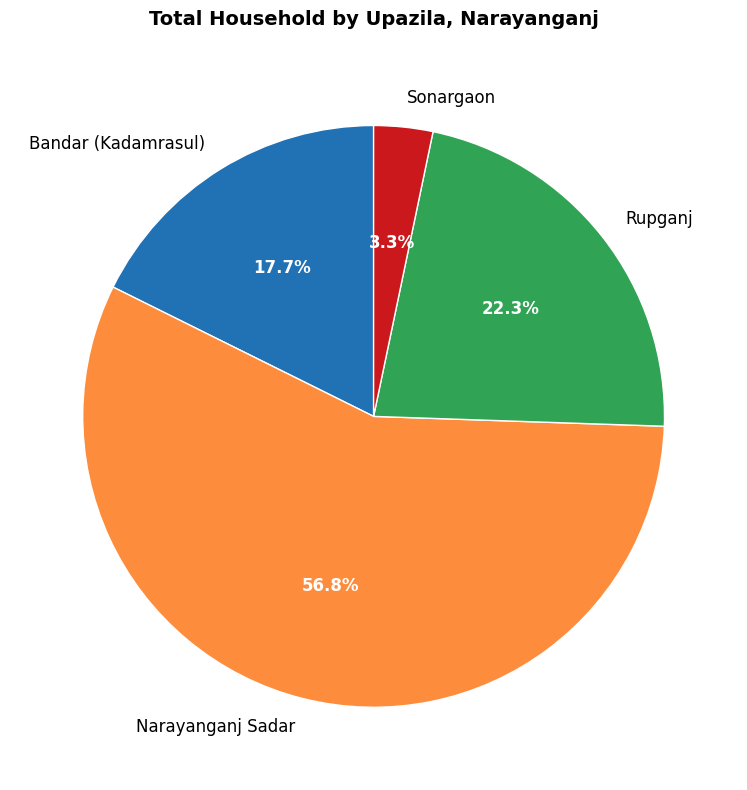

What is the largest slice in the pie chart?

Narayanganj Sadar